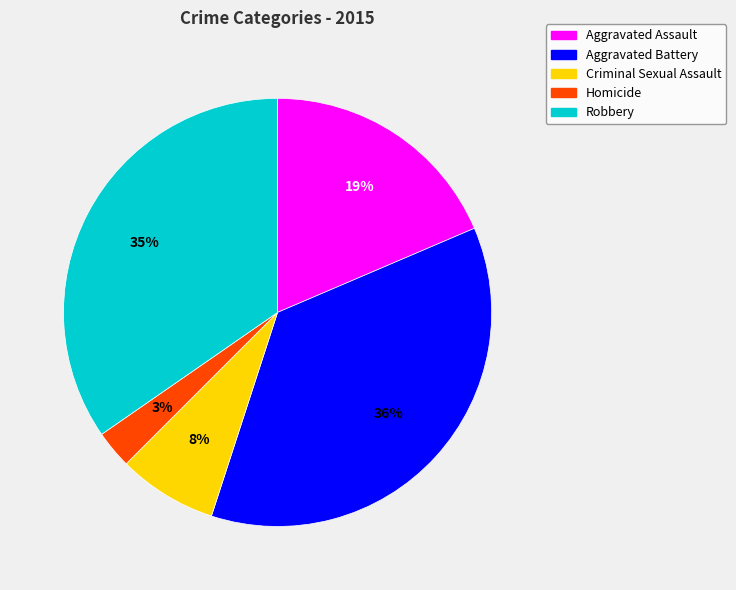

Is there any slice that represents more than half of the pie?

No